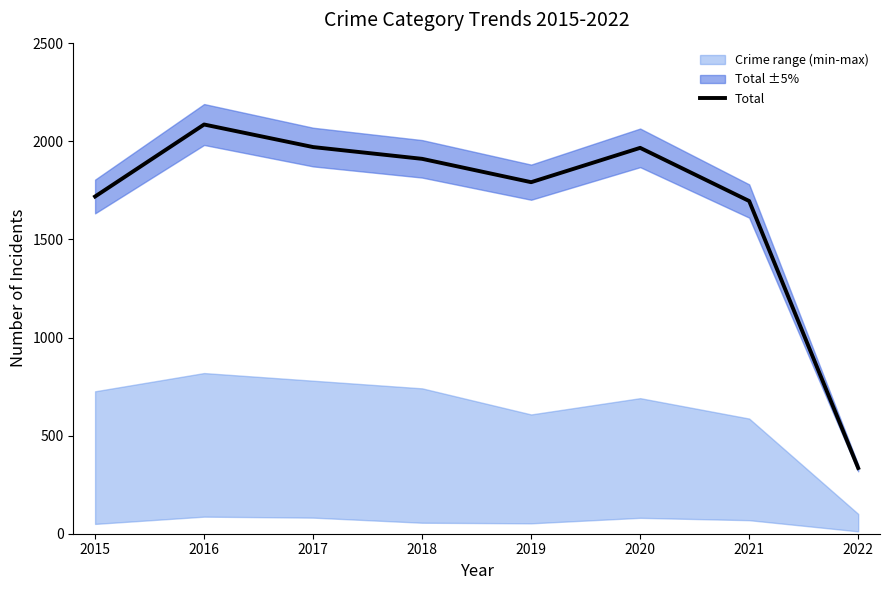

Is it true that the value at 2021 is 2225?

False